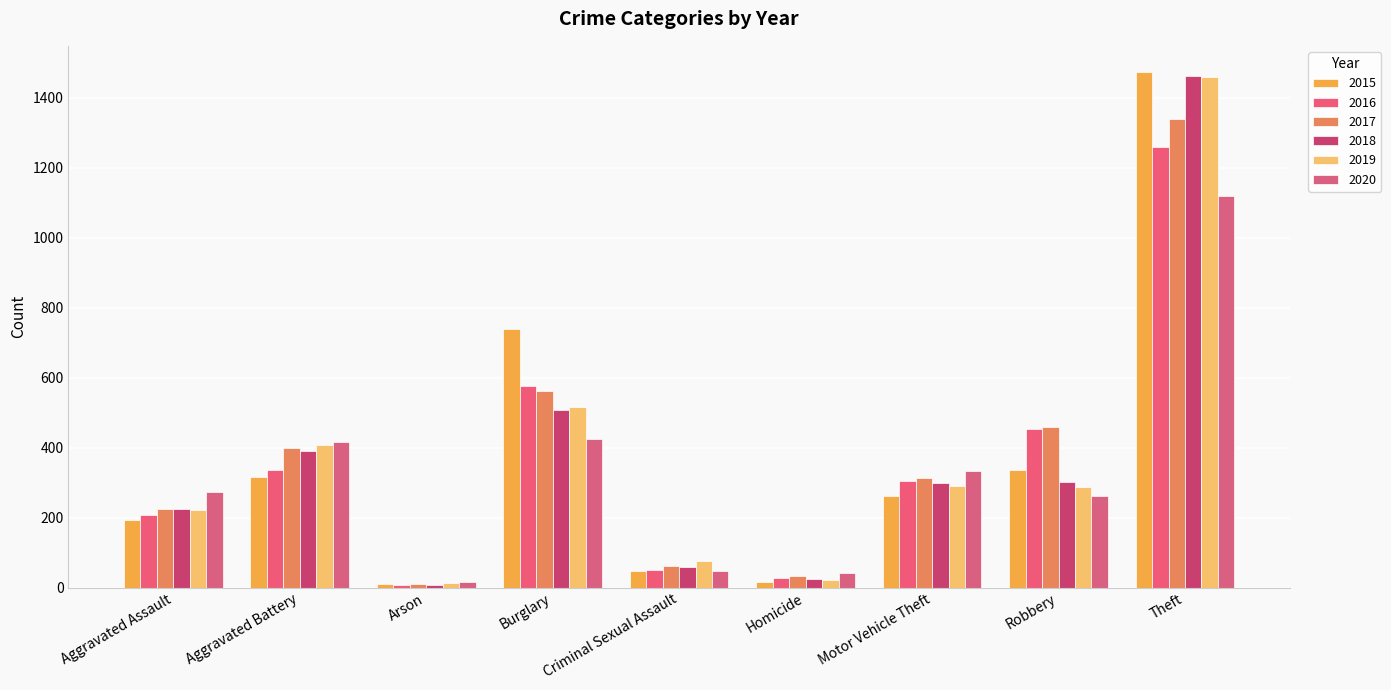

What is the difference between the 2018 values at Motor Vehicle Theft and Robbery?

3